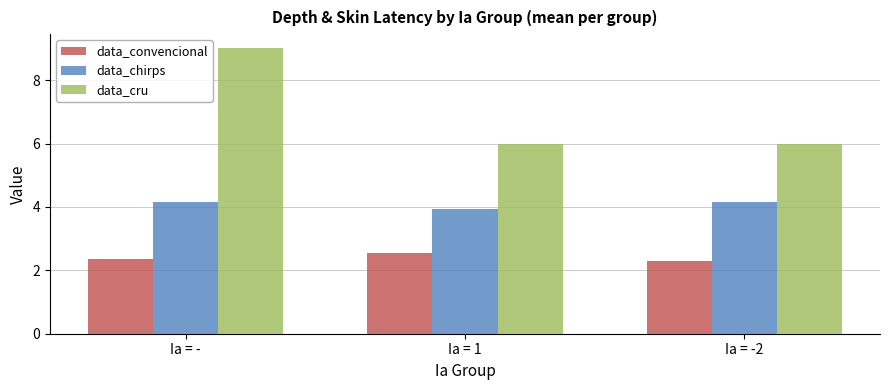

What is the maximum value shown in the chart?

9.0